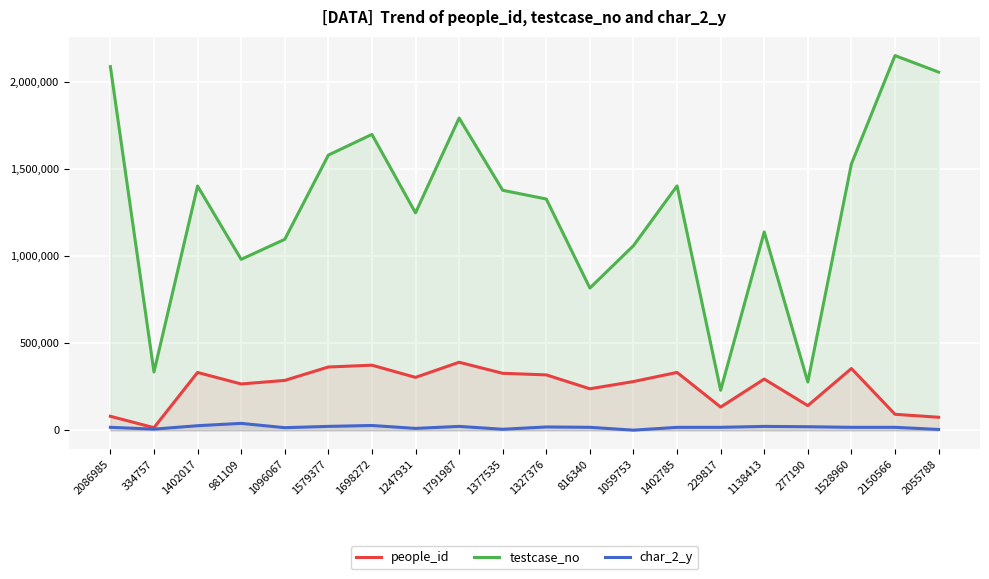

At which label does people_id reach its minimum?

334757